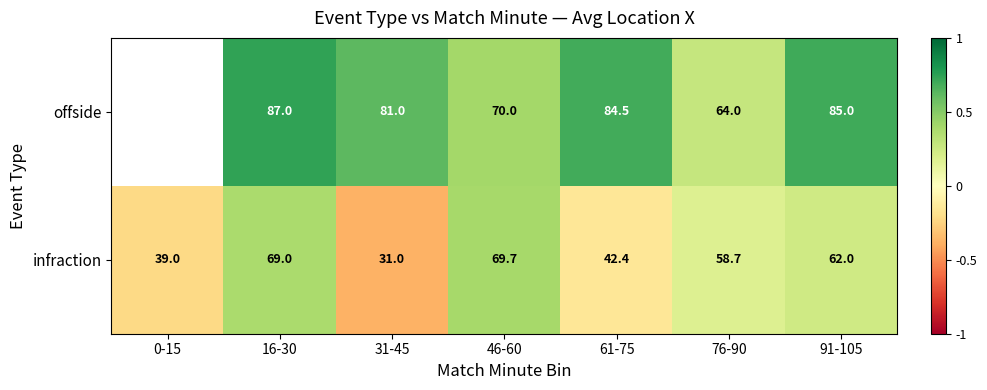

At 61-75, list the series in order from smallest to largest.

infraction, offside